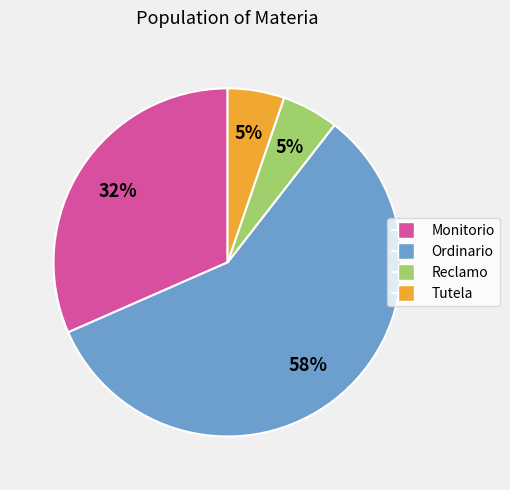

Which has a higher value, Tutela or Monitorio?

Monitorio